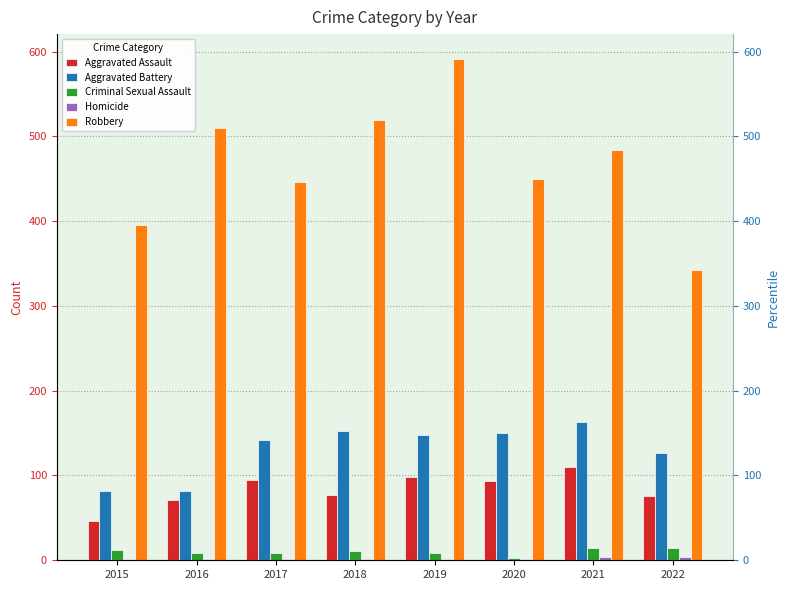

How many values in the Criminal Sexual Assault series exceed 11?

3